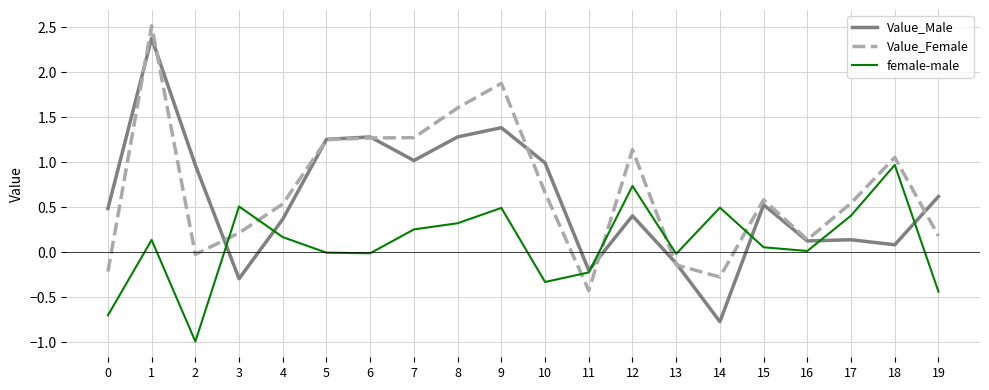

The Value_Female series shows 1.3 at 6. True or false?

True